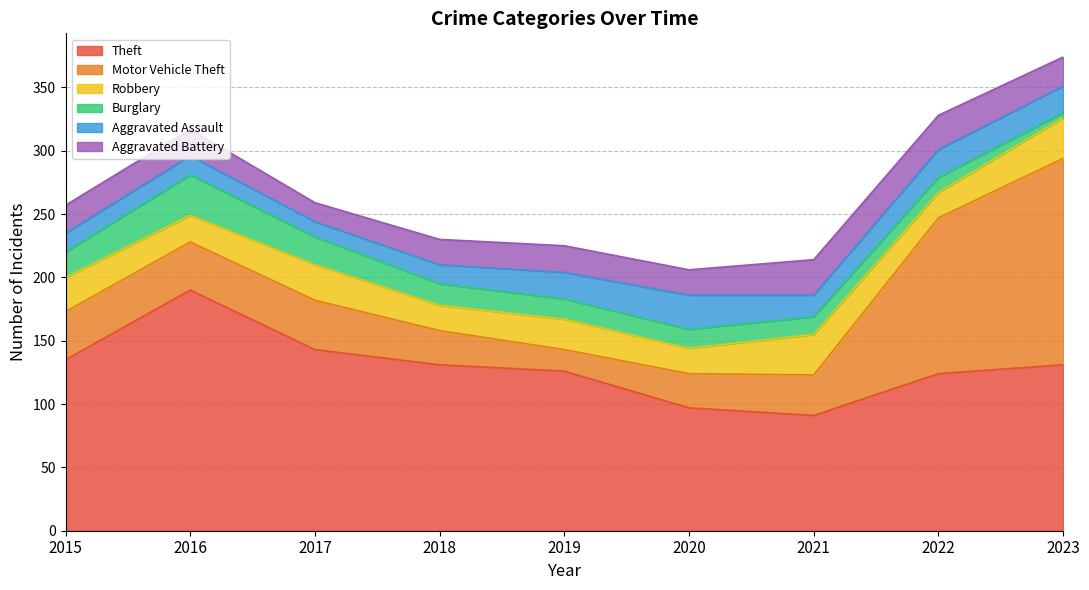

Reading left to right, list all the values displayed in this chart.

Theft: 135	190	143	131	126	97	91	124	131
Motor Vehicle Theft: 38	38	39	27	17	27	32	123	163
Robbery: 27	21	28	20	24	20	32	20	32
Burglary: 20	32	22	17	16	15	14	12	4
Aggravated Assault: 15	15	12	15	21	27	17	22	21
Aggravated Battery: 22	21	15	20	21	20	28	27	23